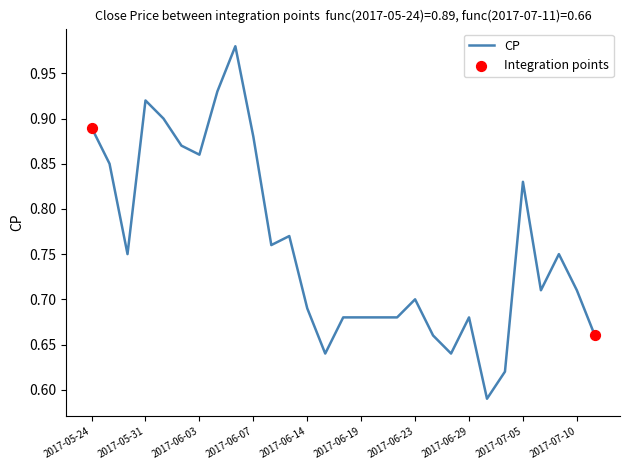

What is the difference between the maximum and minimum values?

0.4